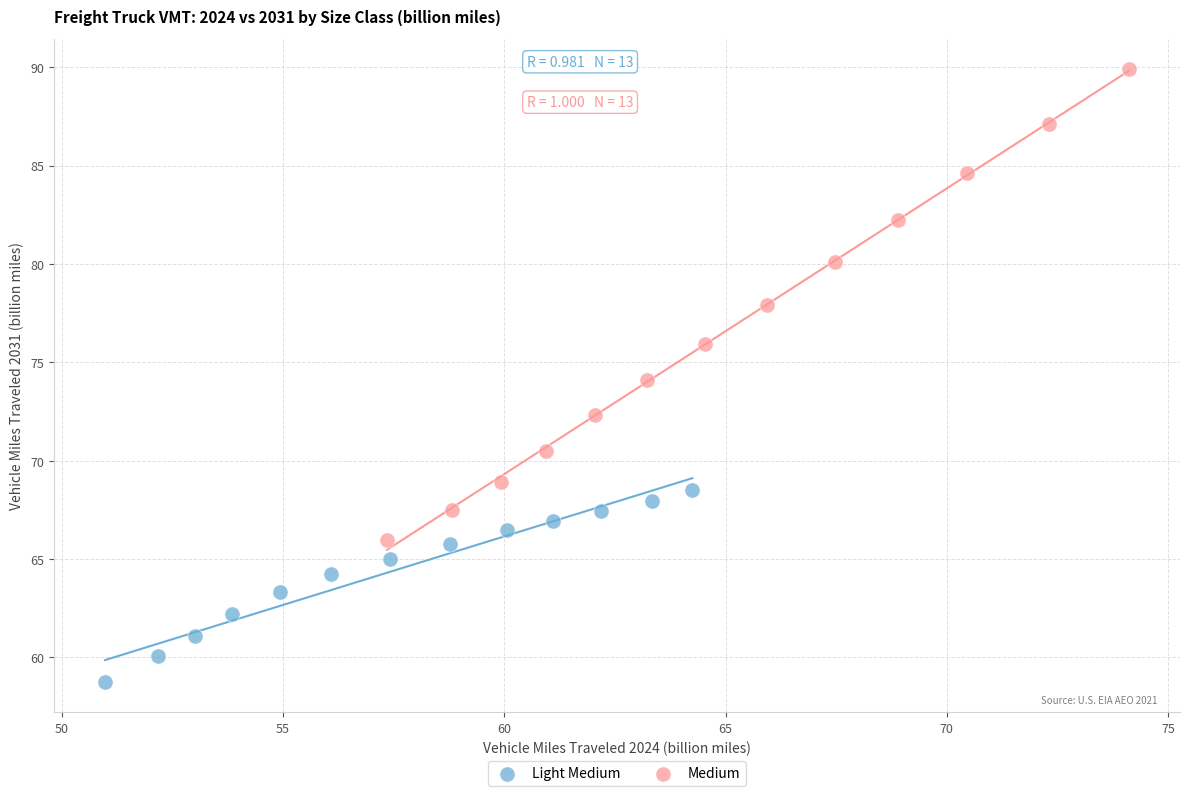

What are all the series names shown in the legend?

Light Medium, Medium